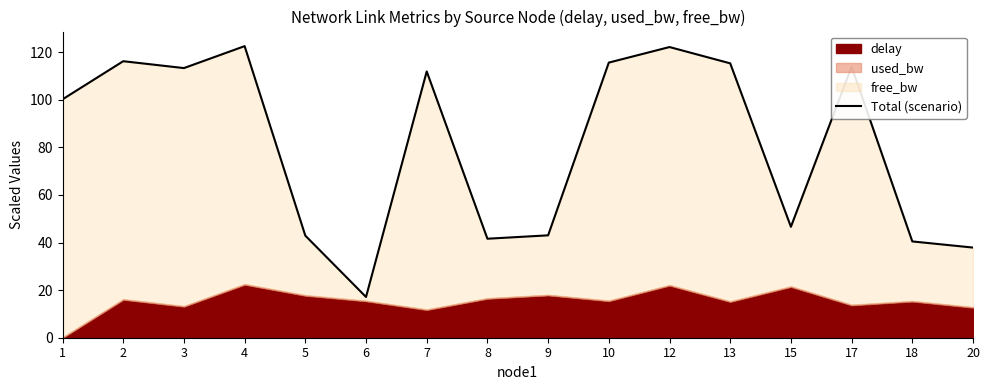

What is the difference between the values at 6 and 10?

98.5